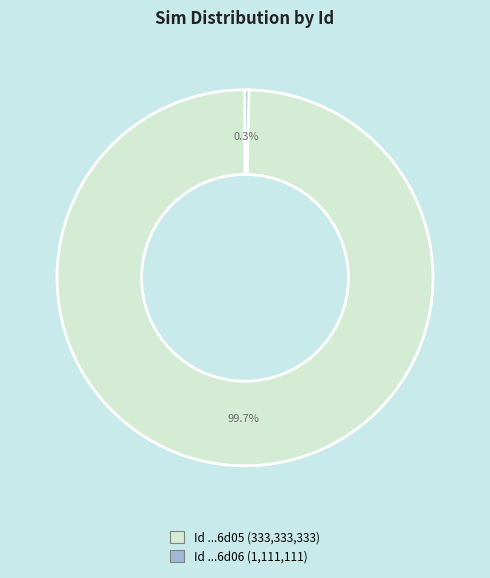

Is there a majority slice in this chart?

Yes